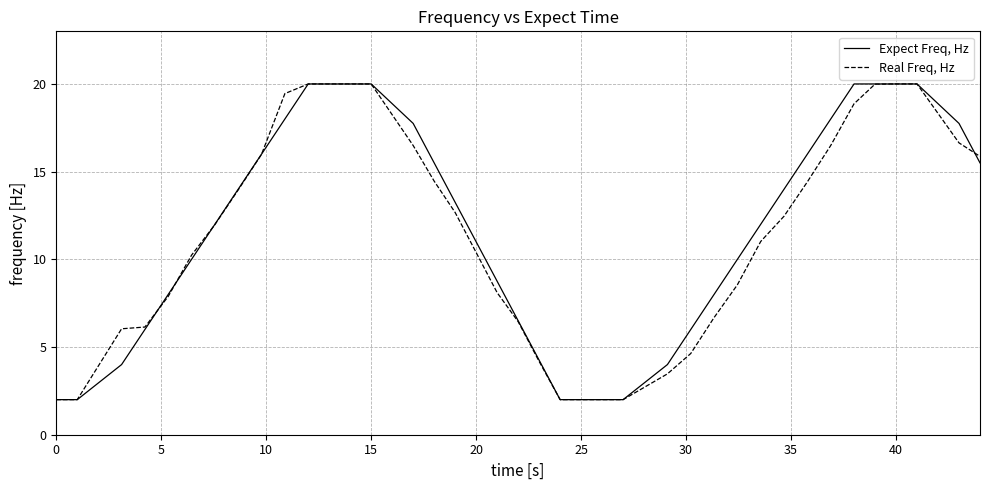

Rank the series at 10 from highest to lowest value.

Real Freq, Hz, Expect Freq, Hz